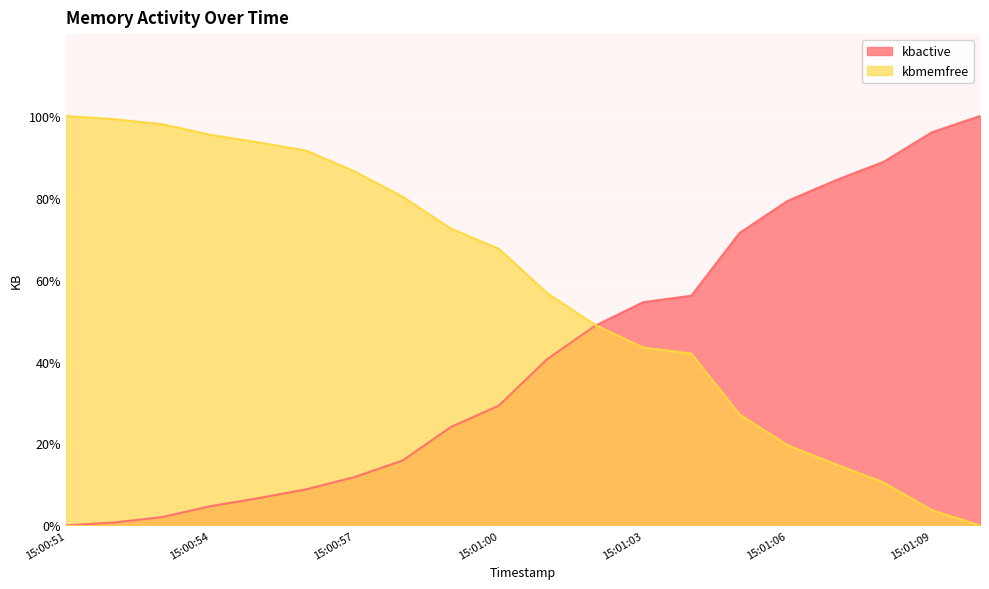

How many distinct data groups are displayed?

2